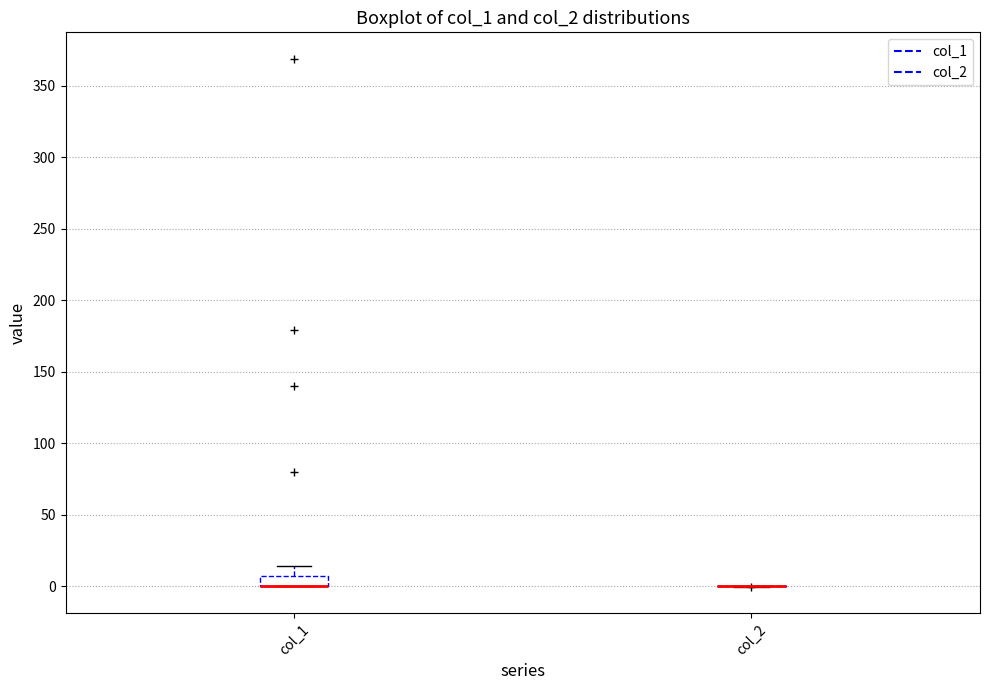

Where is the lower edge of the box for col_1 on the y-axis? The values are not printed on the chart, so give them approximately, as read against the axis.

0